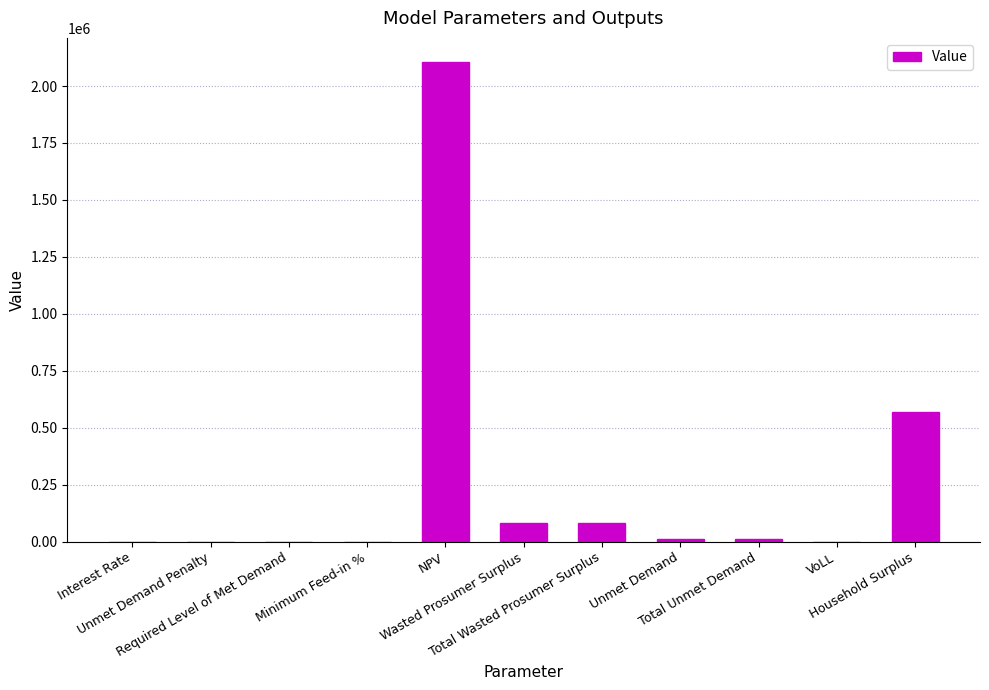

What is the maximum value shown in the chart?

2105984.7